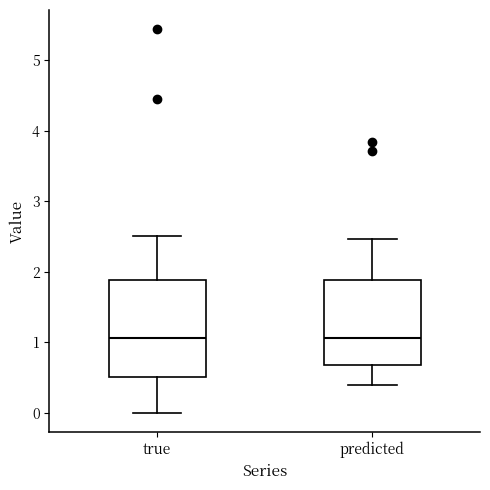

Reading left to right, read every box against the y-axis: the position of its median line, the range the box covers, and the ends of its whiskers. The values are not printed on the chart, so give them approximately, as read against the axis.

true: median 1.1, box 0.5 to 1.9, whiskers 0.0 to 2.5
predicted: median 1.1, box 0.7 to 1.9, whiskers 0.4 to 2.5